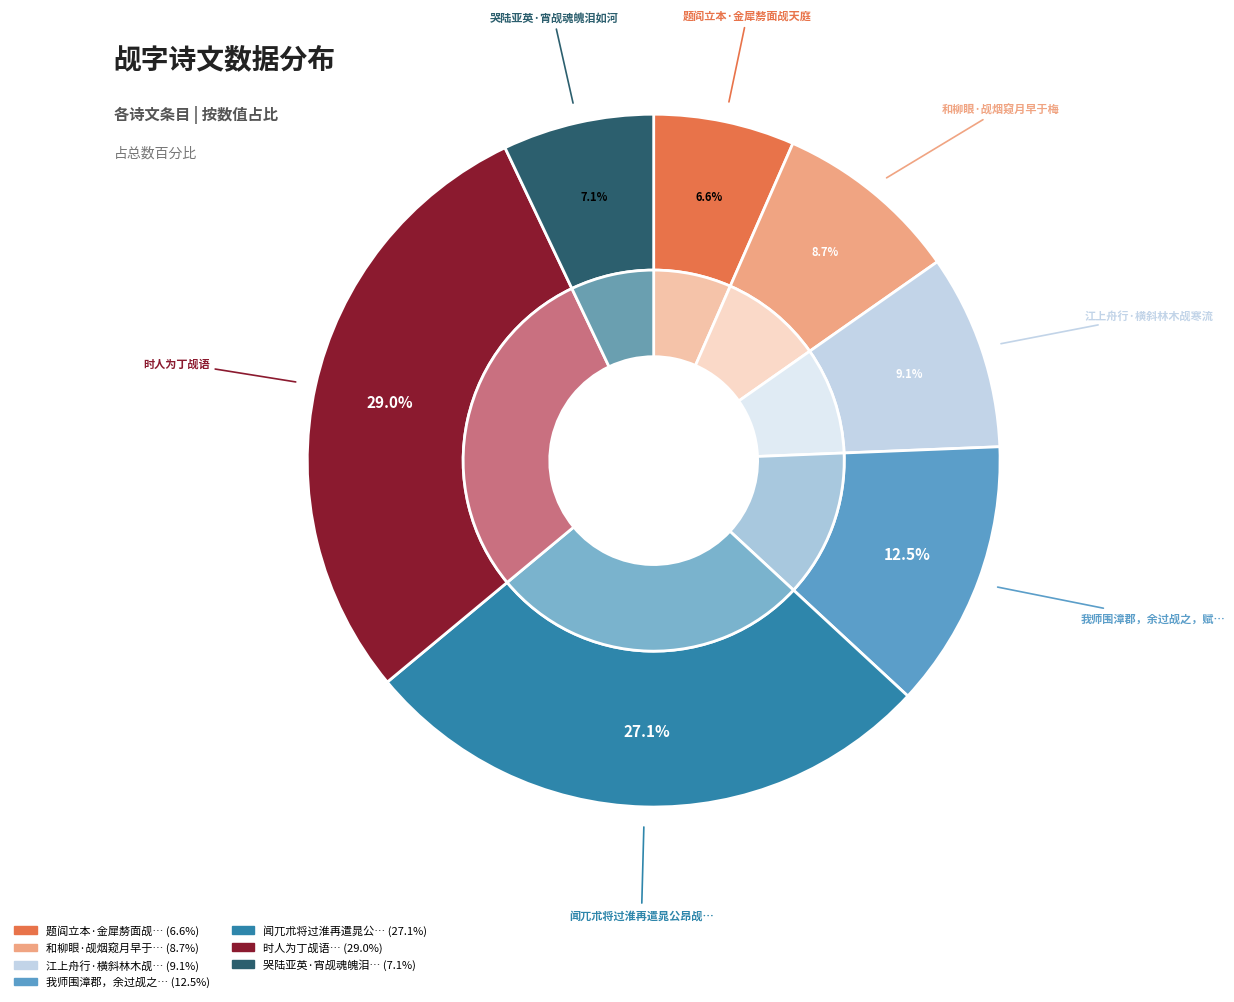

How many slices are in this pie chart?

7